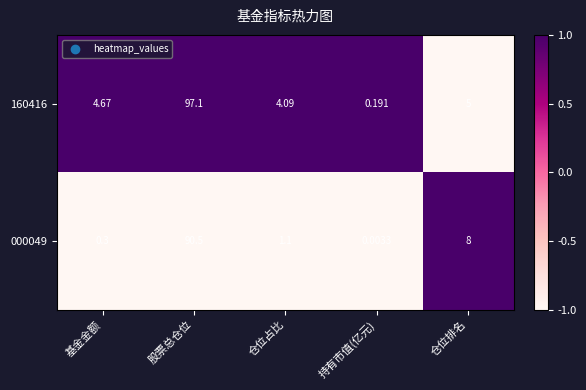

What is the maximum value shown in the chart?

97.1